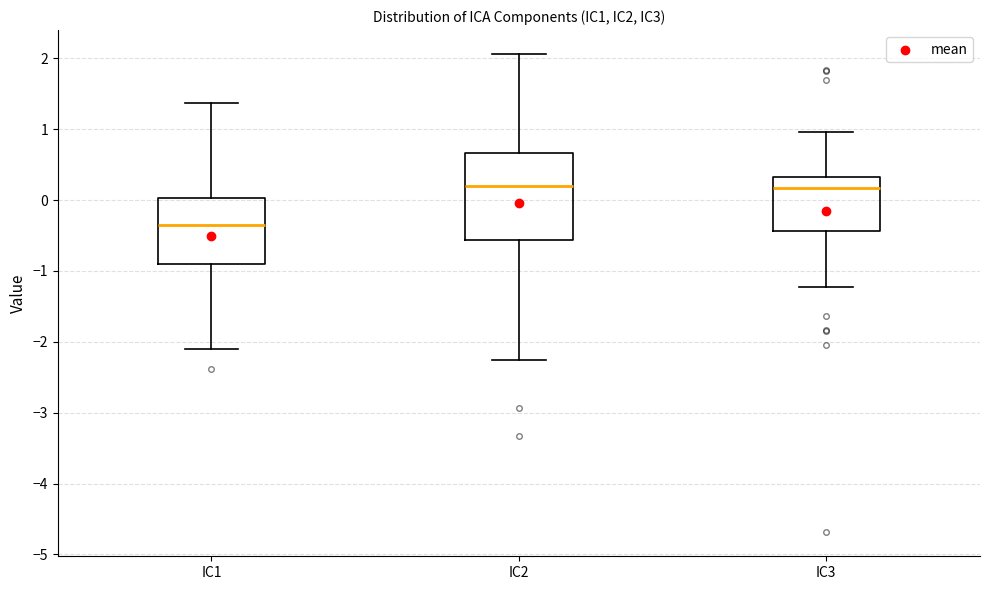

Comparing the boxes themselves (not the whiskers), which one is the tallest?

IC2